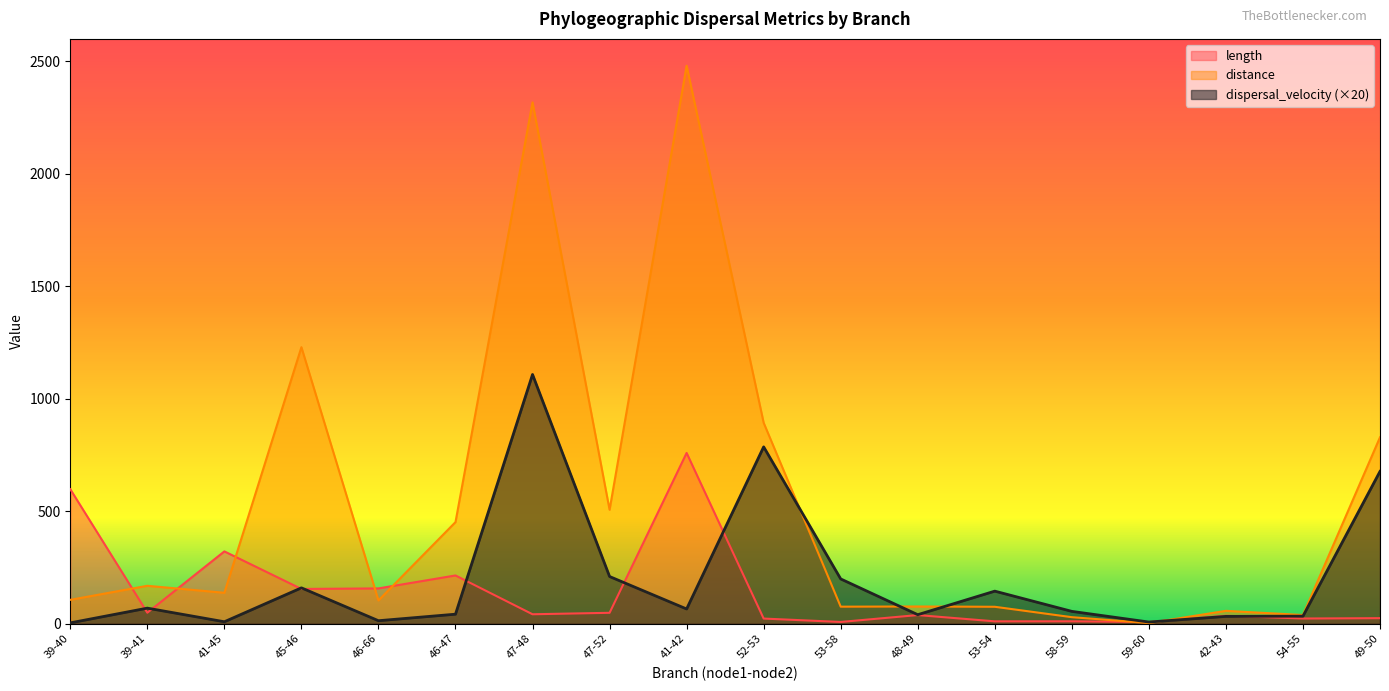

How many intersections are there between distance and length?

7